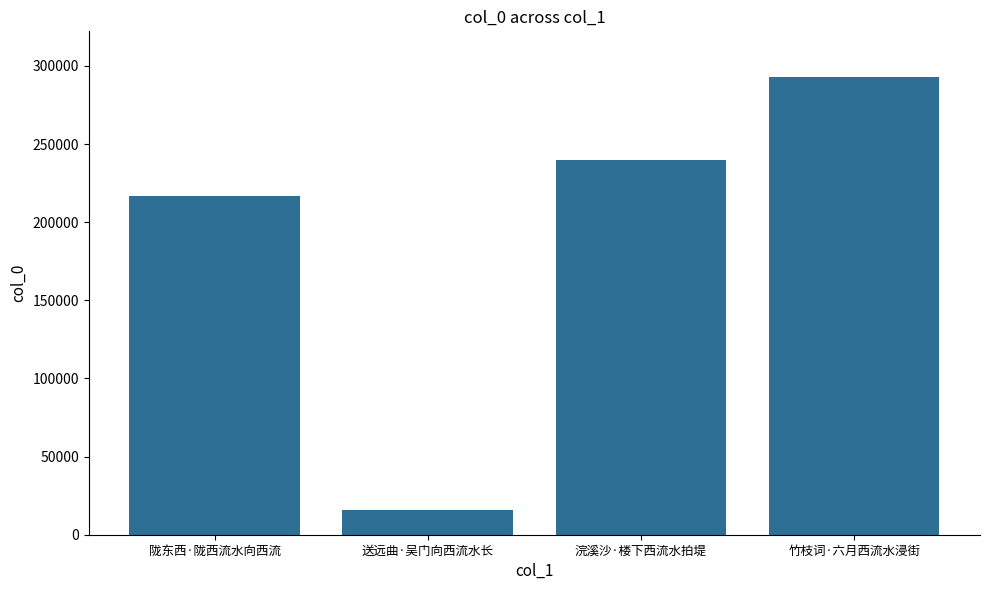

What is the change in value from 送远曲·吴门向西流水长 to 浣溪沙·楼下西流水拍堤?

+223493